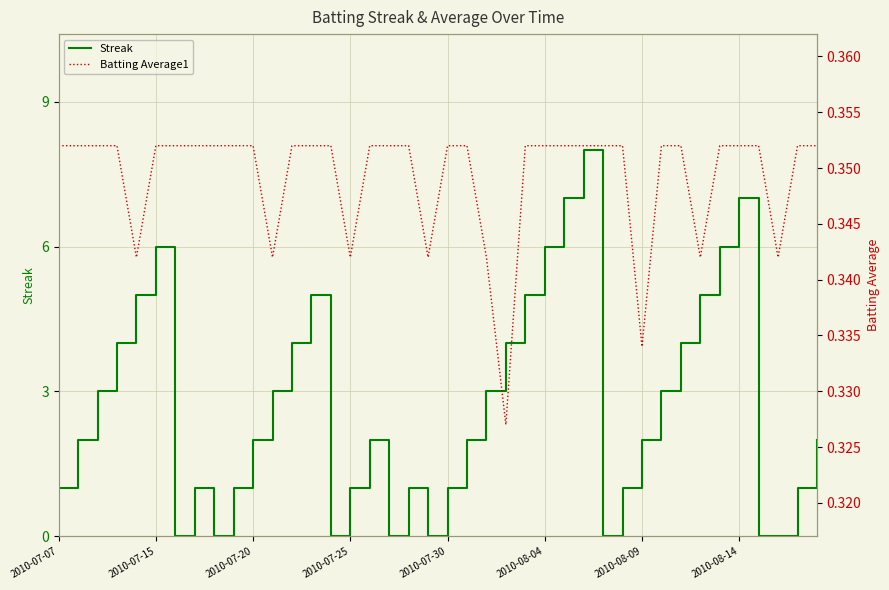

Count the Streak values in the range 1 to 5.

26